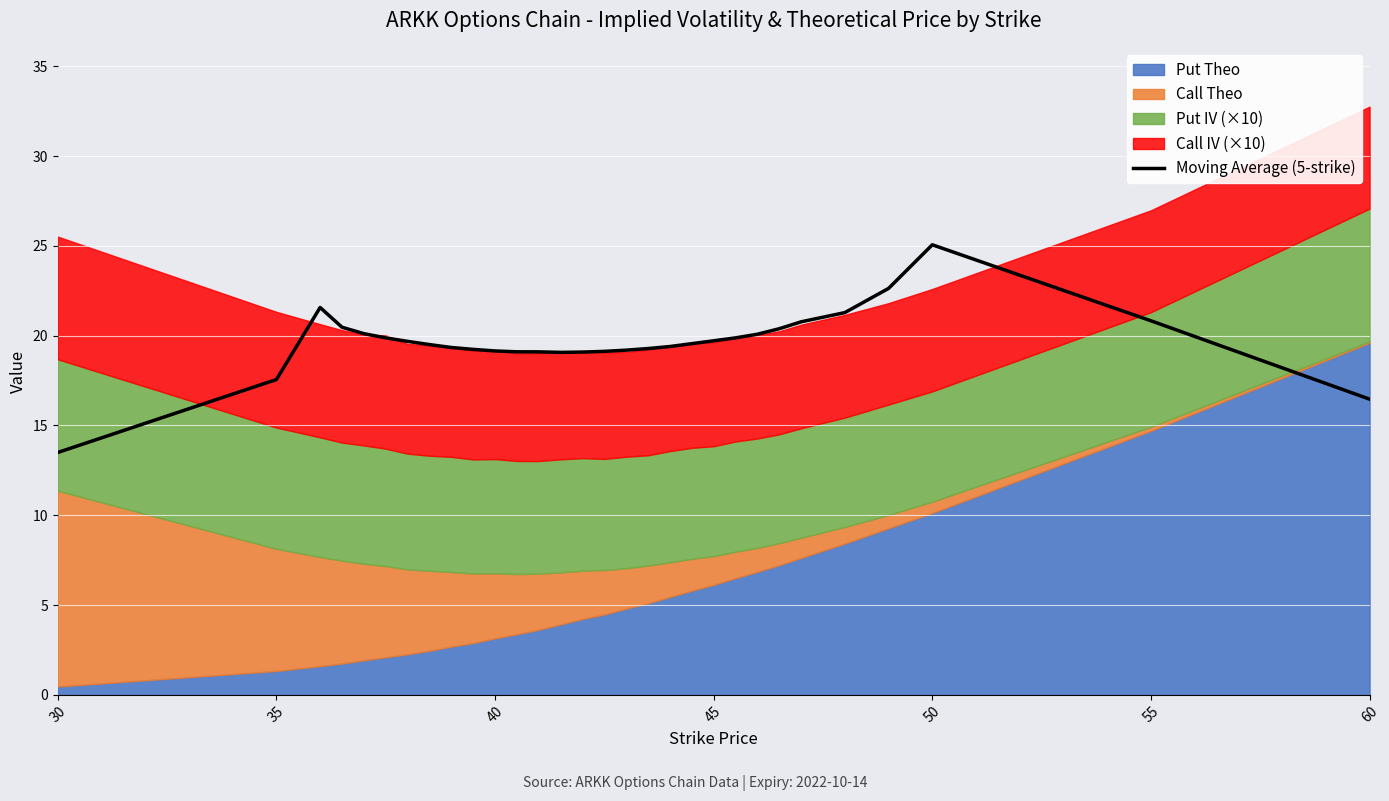

What is the minimum value for Moving Average (5-strike)?

13.5